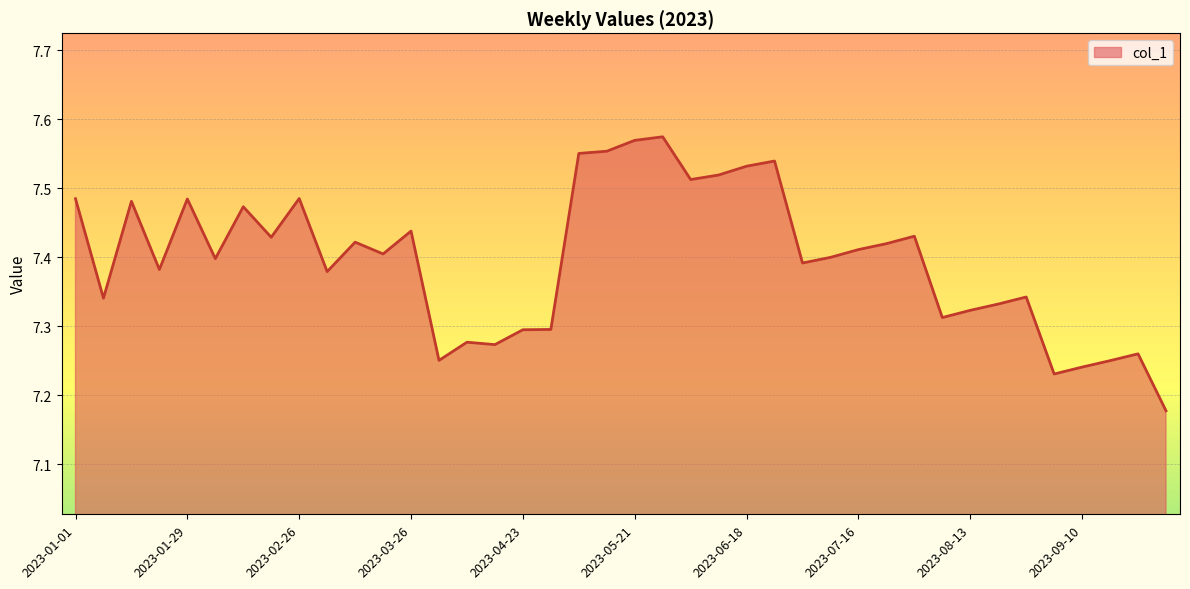

How many series are shown in this chart?

1